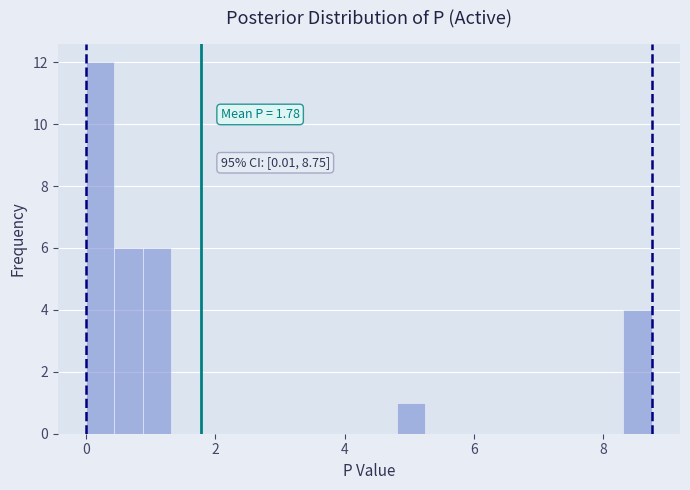

Around what value on the x-axis is the tallest bar? Give the approximate position of its centre, as read against the axis.

0.2